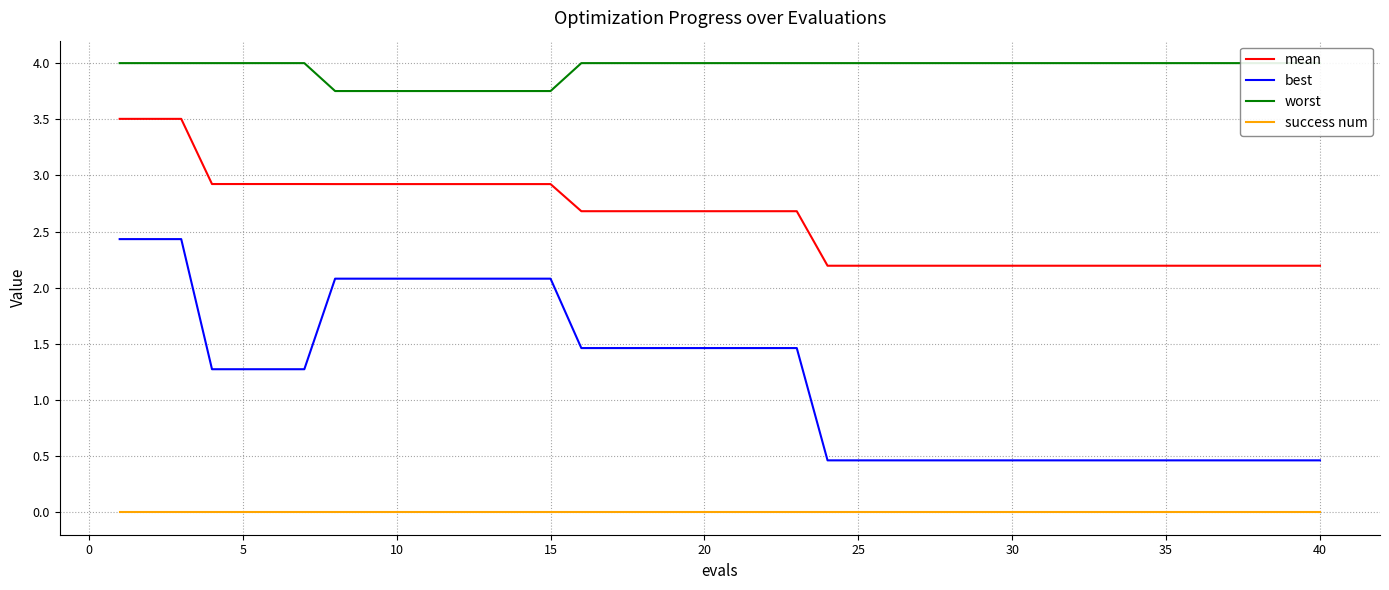

True or false: worst has more than 0 points higher than both neighbors.

False